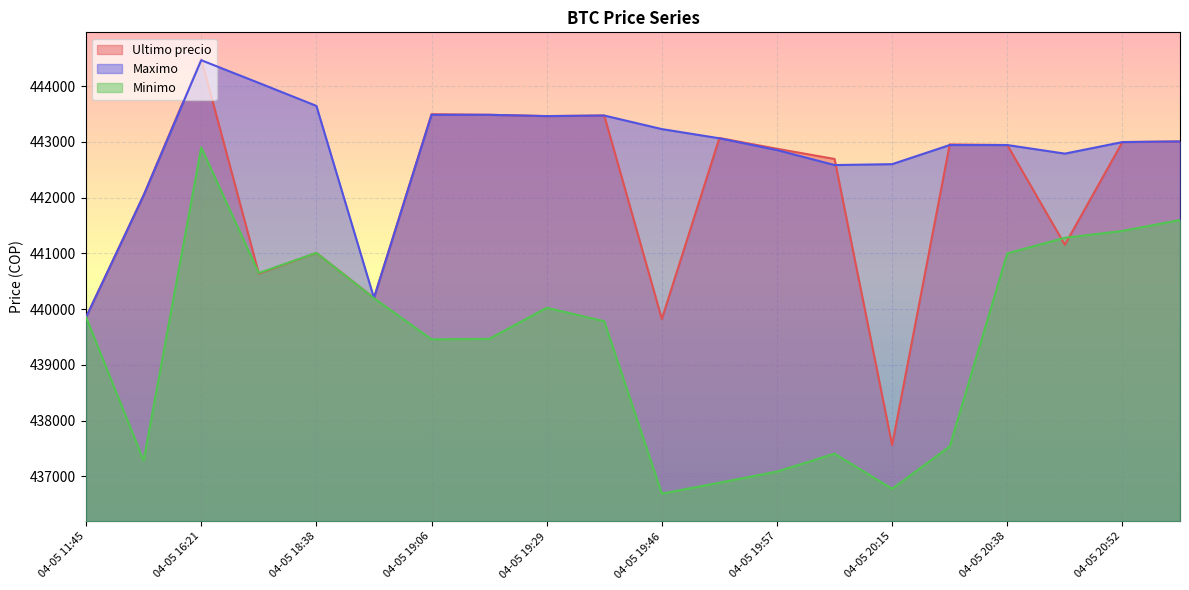

Reading right to left, what are all the values shown in this chart?

Ultimo precio: 443007	442996	441154	442943	442954	437562	442693	442876	443069	439823	443472	443462	443485	443496	440200	441009	440637	444489	442042	439856
Maximo: 443007	442996	442789	442943	442943	442600	442584	442853	443064	443229	443472	443462	443485	443485	440200	443645	444057	444464	442042	439856
Minimo: 441599	441402	441280	441000	437538	436779	437408	437087	436888	436692	439783	440025	439466	439459	440196	441009	440648	442900	437285	439856